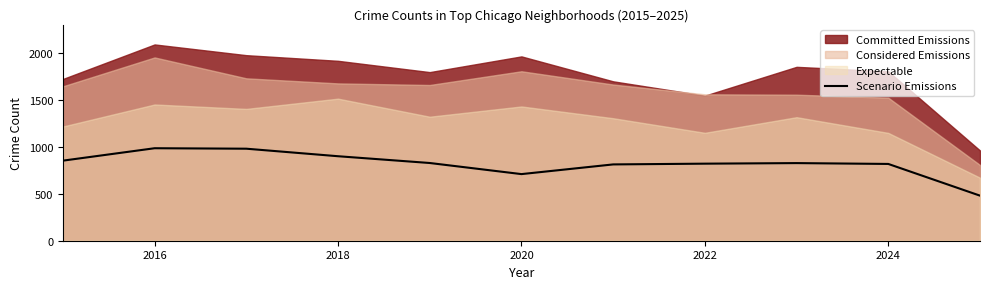

At which label is Scenario Emissions closest to 731?

2020